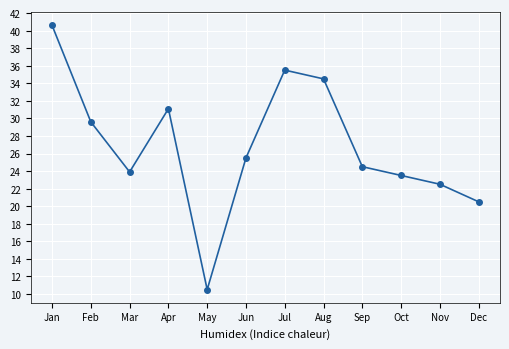

Count the number of categories in the chart.

12